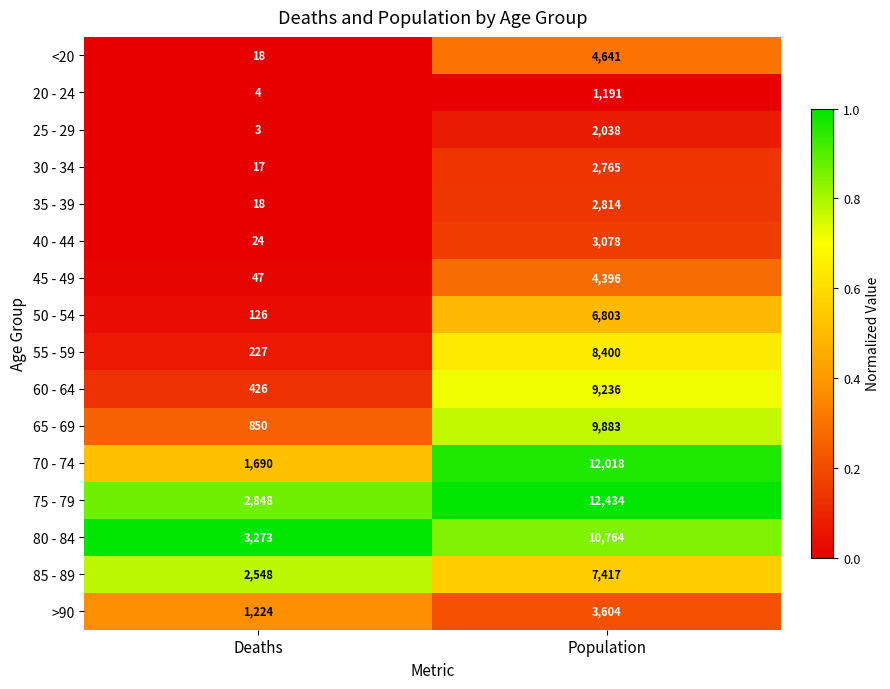

Is the value of 65 - 69 at Deaths greater than the value of 35 - 39 at Deaths?

Yes